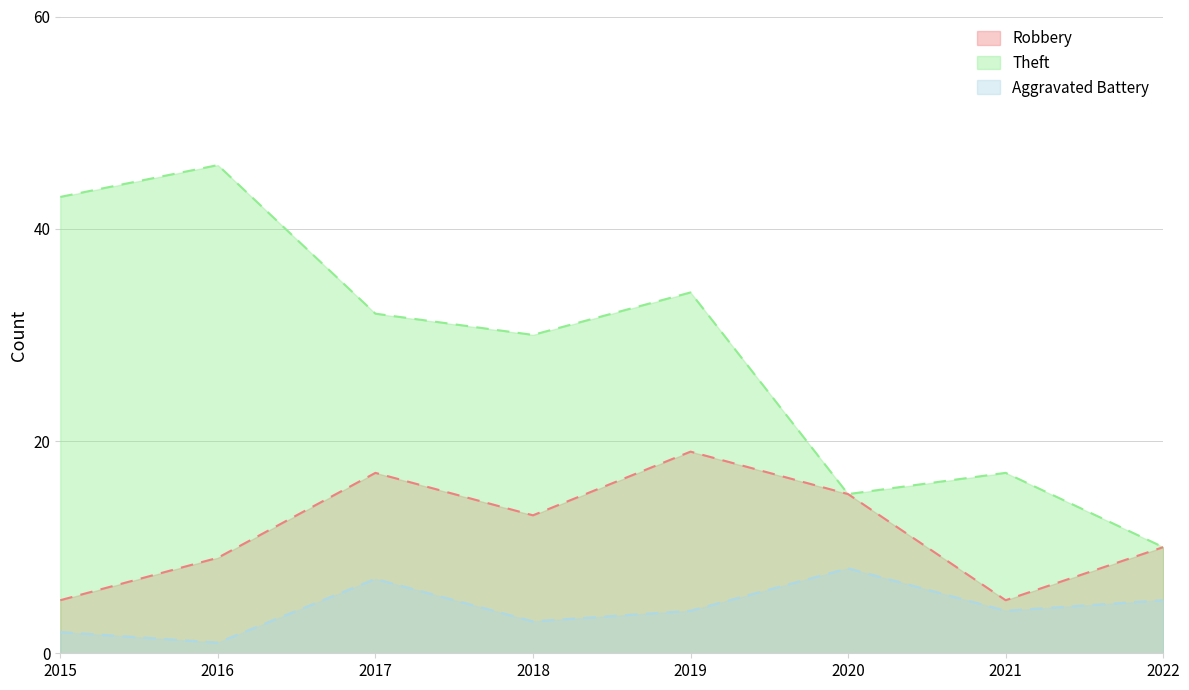

What is the lowest value of the Aggravated Battery series?

1